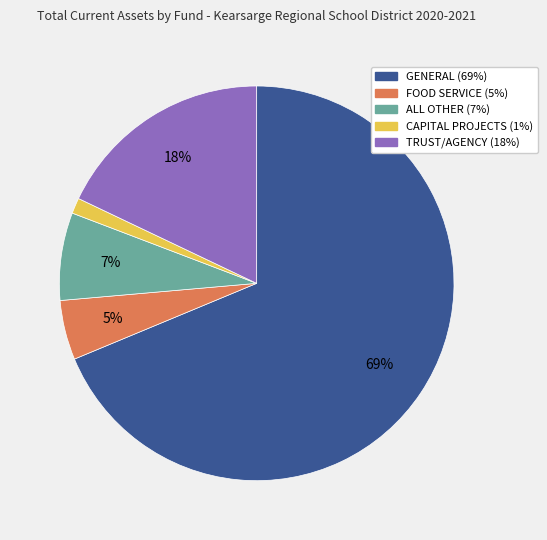

How many slices are in this pie chart?

5